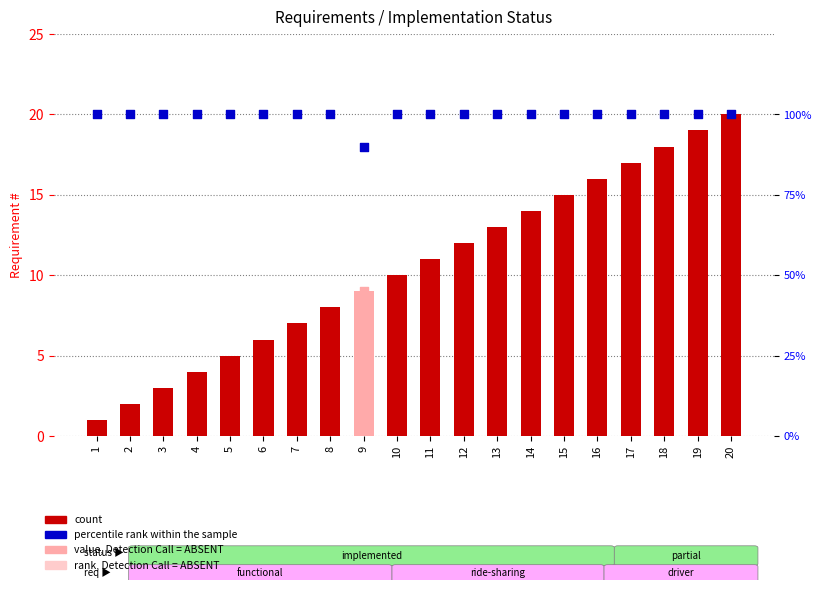

What is the total value across all series at 7?

107